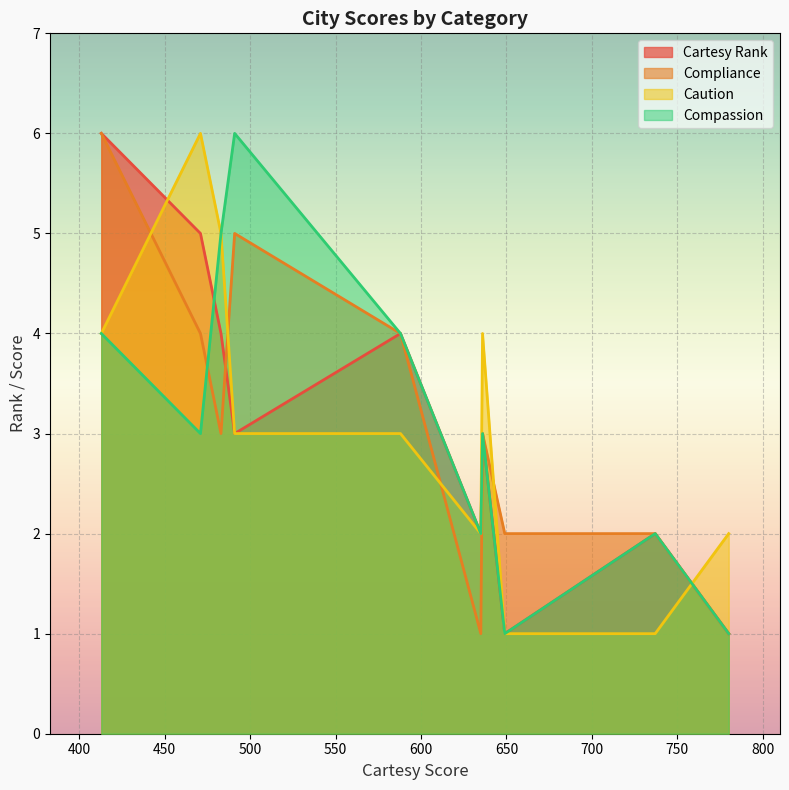

True or false: Caution and Cartesy Rank intersect in this chart.

True